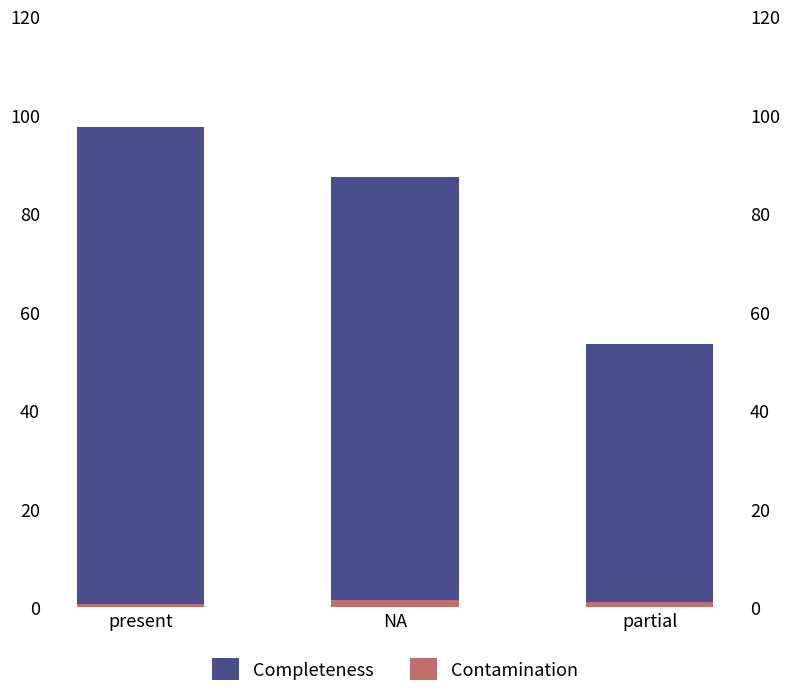

At how many categories does at least one series exceed 51?

3